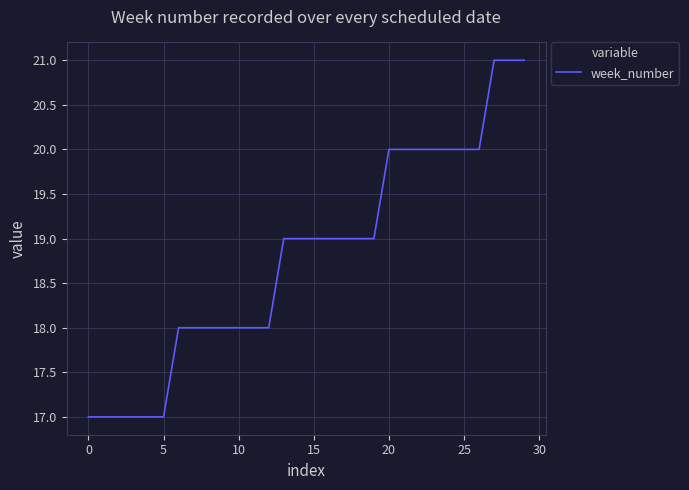

Reading left to right, list all the values displayed in this chart.

17	17	17	17	17	17	18	18	18	18	18	18	18	19	19	19	19	19	19	19	20	20	20	20	20	20	20	21	21	21